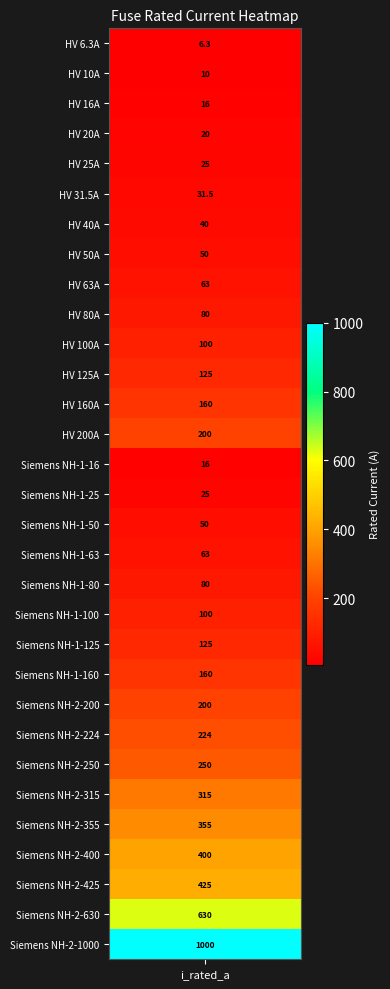

Reading left to right, extract all data points from this chart.

6.3	10.0	16.0	20.0	25.0	31.5	40.0	50.0	63.0	80.0	100.0	125.0	160.0	200.0	16.0	25.0	50.0	63.0	80.0	100.0	125.0	160.0	200.0	224.0	250.0	315.0	355.0	400.0	425.0	630.0	1000.0